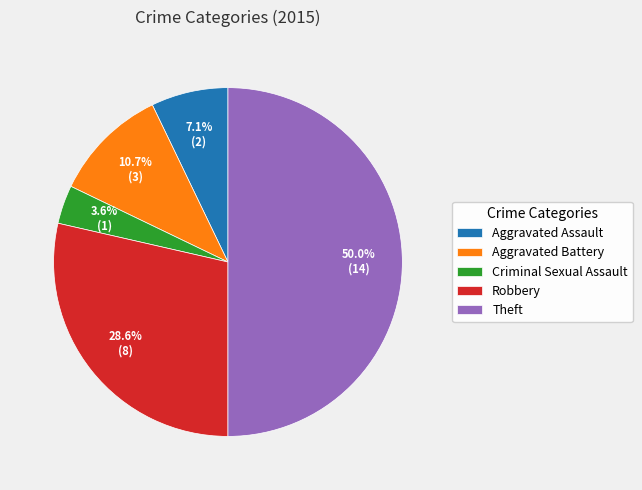

To the nearest percent, what is the difference between the Criminal Sexual Assault and Theft slice percentages?

46%